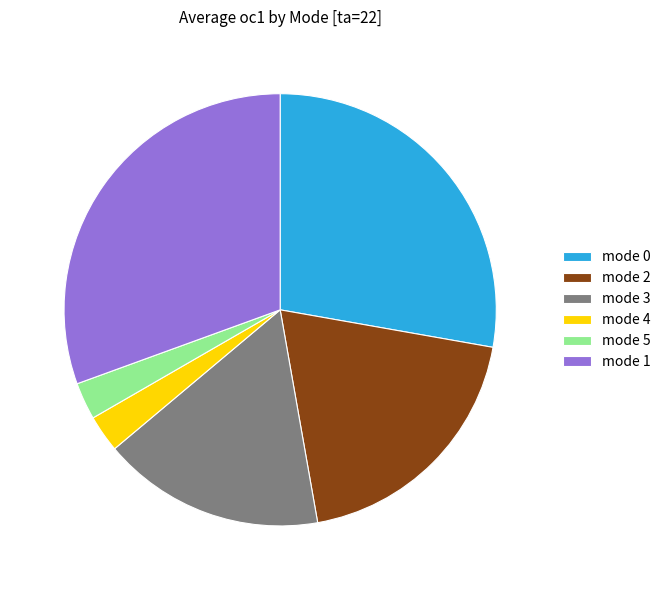

Does mode 3 represent more than half of the total?

No